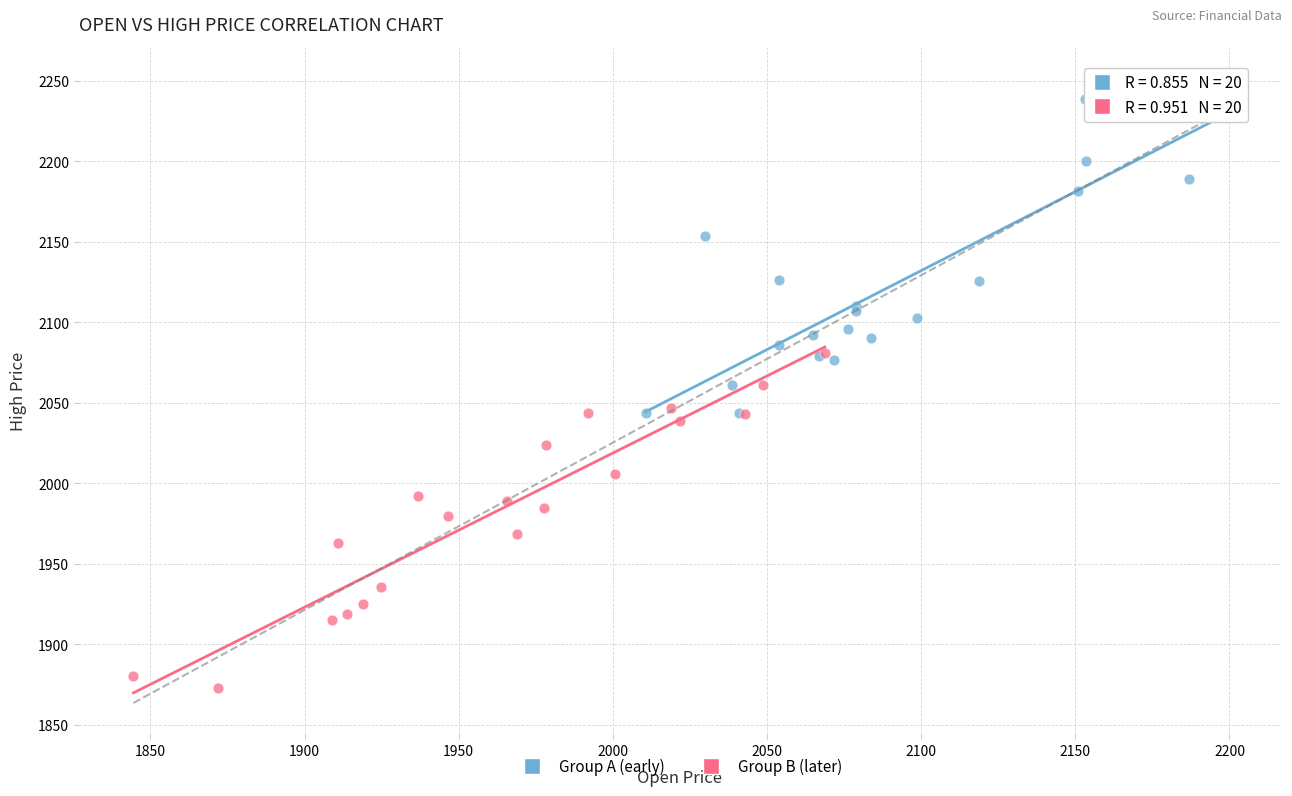

Which series contains the lowest Y value?

Group B (later)